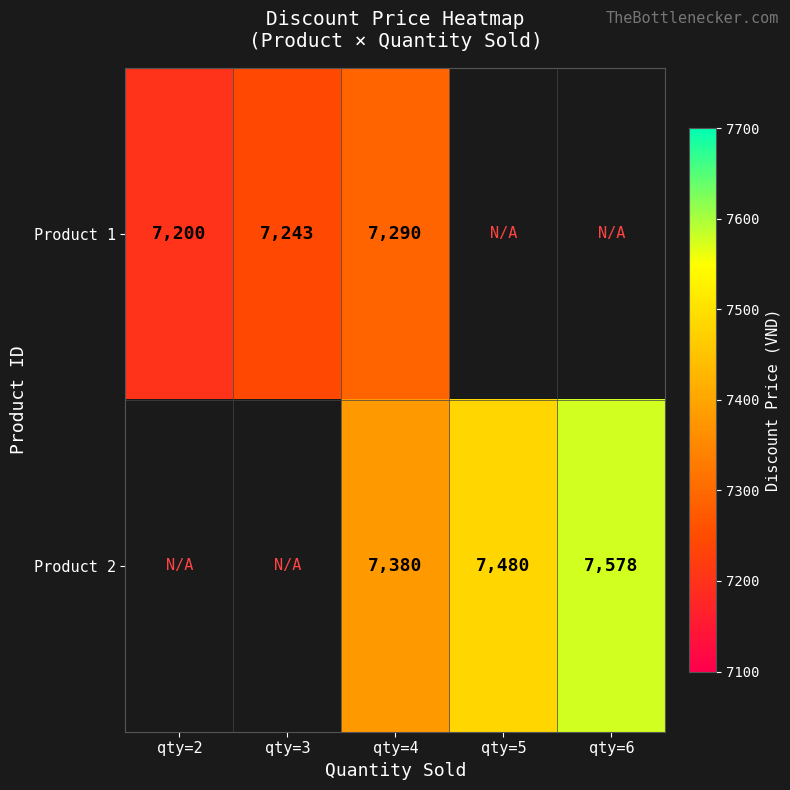

True or false: Product 1 has a value of 10941 at qty=3.

False